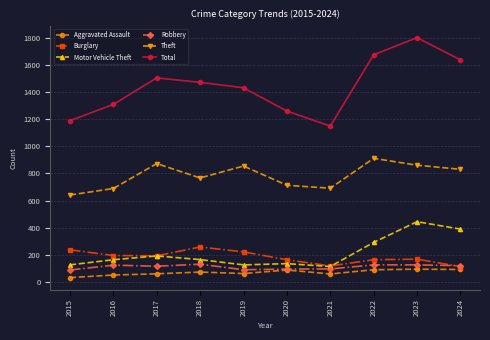

At which category does the chart reach its minimum across all series?

2015